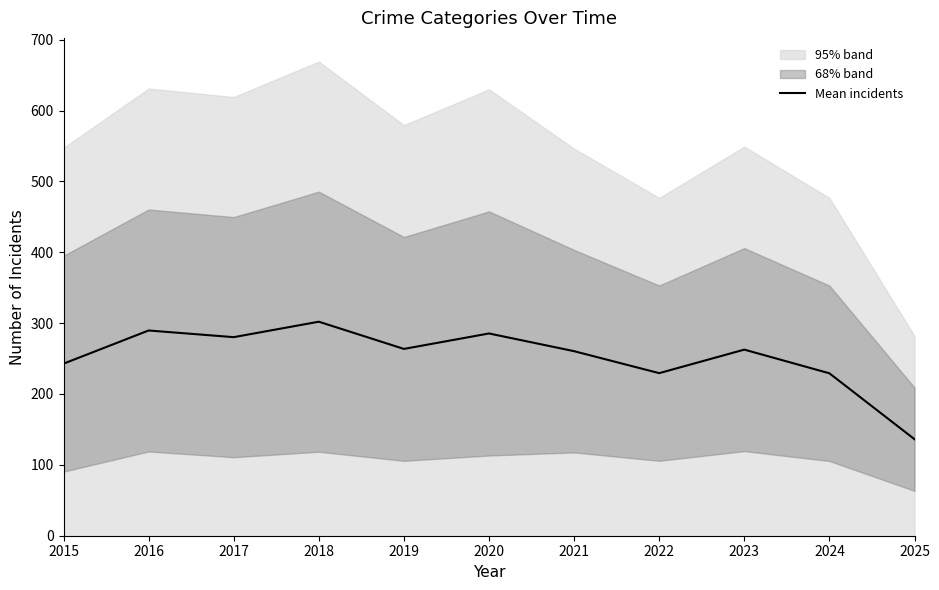

What is the difference between the values at 2024 and 2018?

72.8